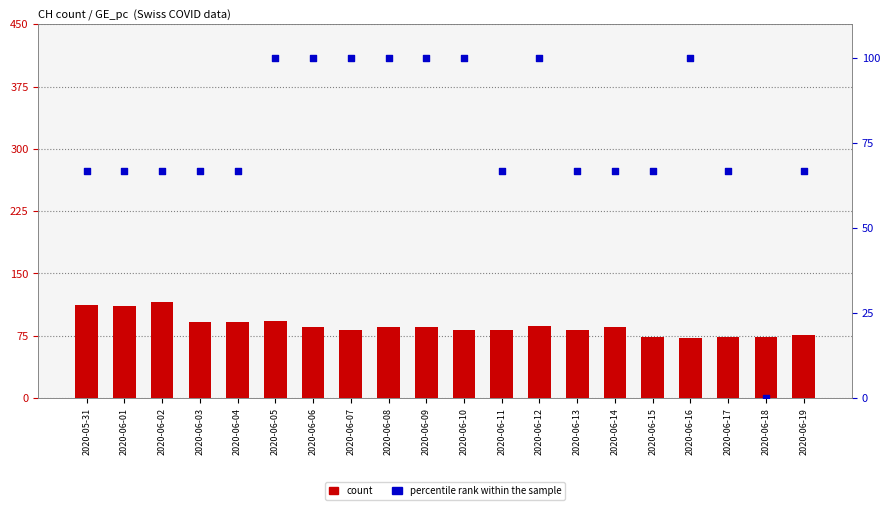

What are all the series names shown in the legend?

count, percentile rank within the sample